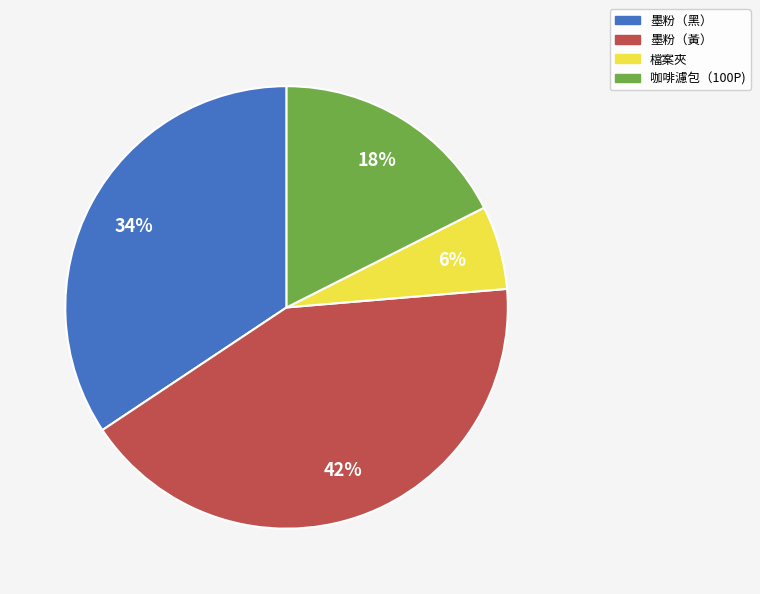

How many slices are in this pie chart?

4